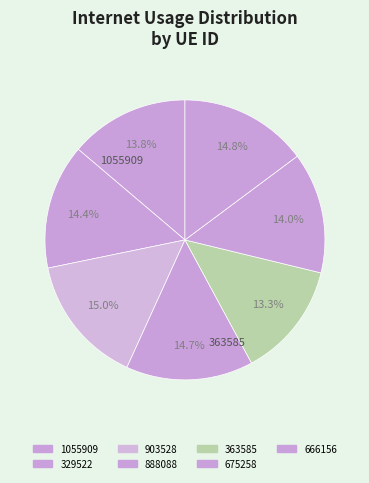

To the nearest percent, what percentage of the pie is 329522?

14%